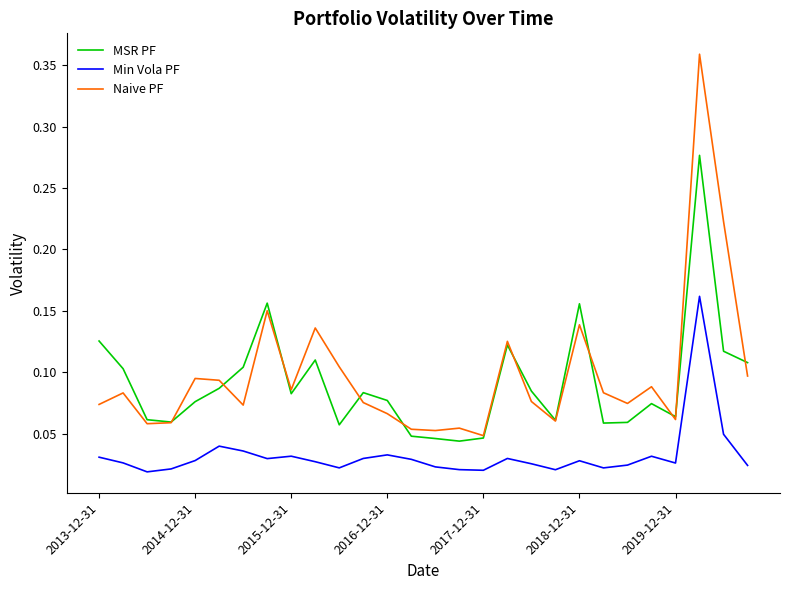

Count the number of categories in the chart.

28